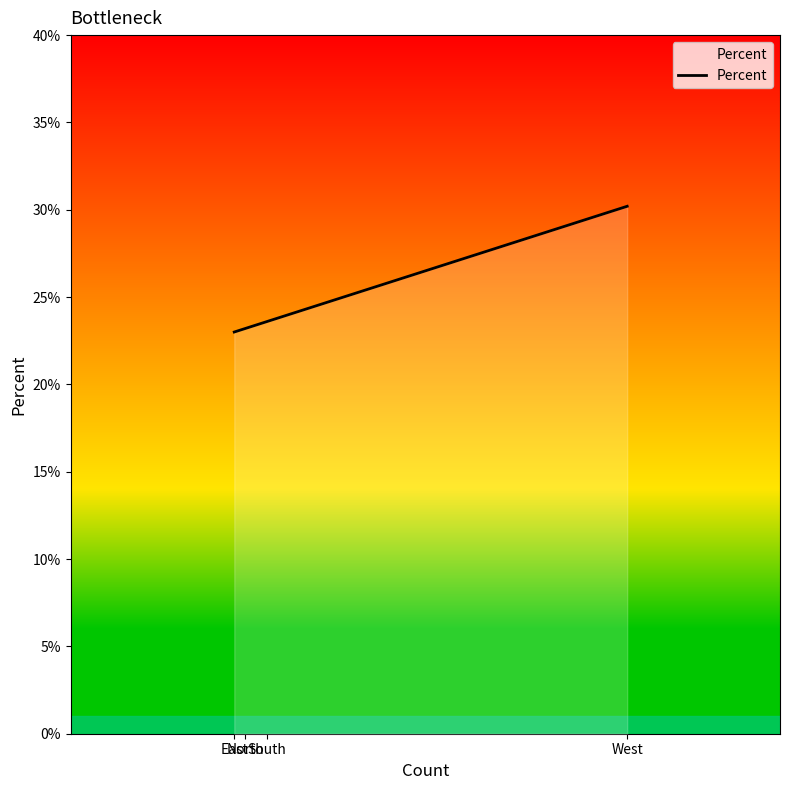

Is this an area chart (filled region under the line)?

Yes